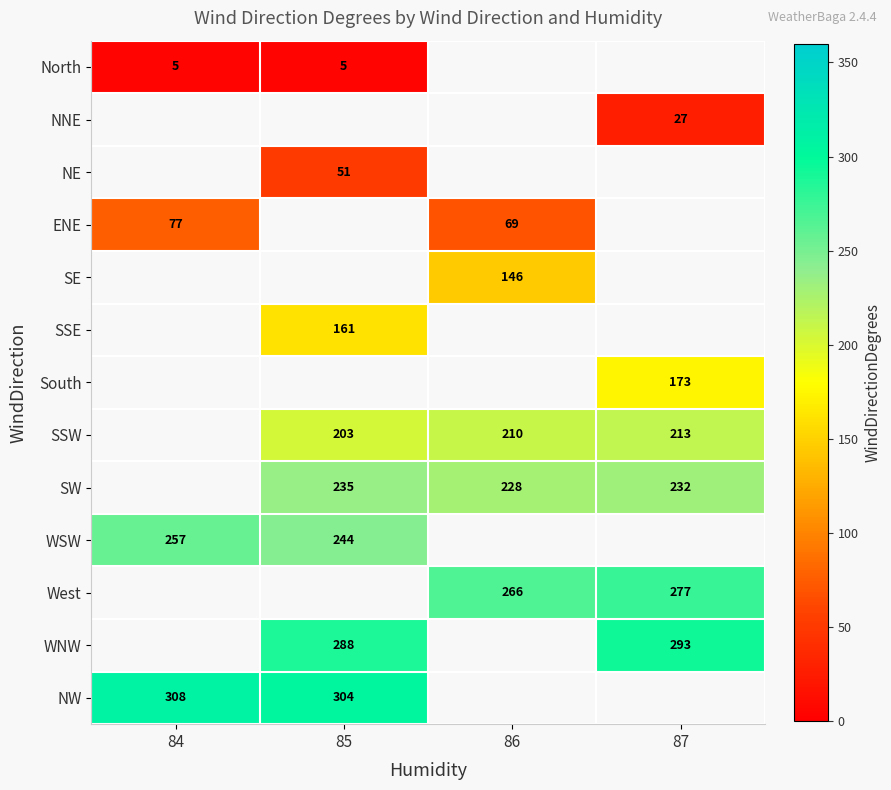

True or false: West has a value of 277 at 87.

True